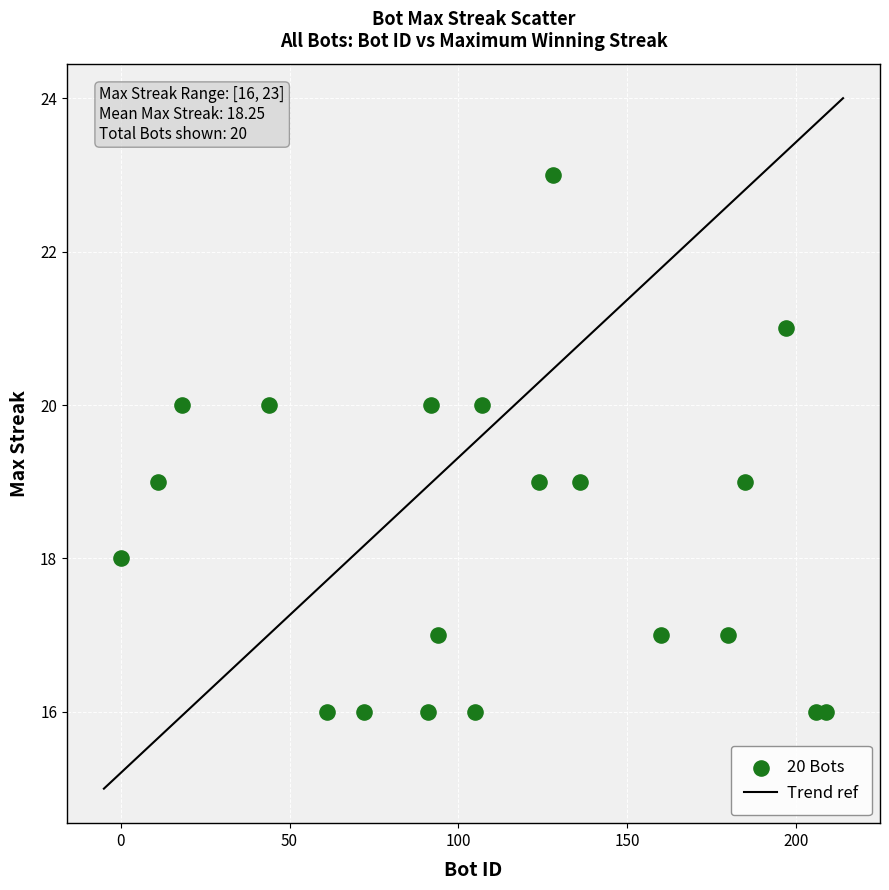

What is the range of Y values (max minus min)?

7